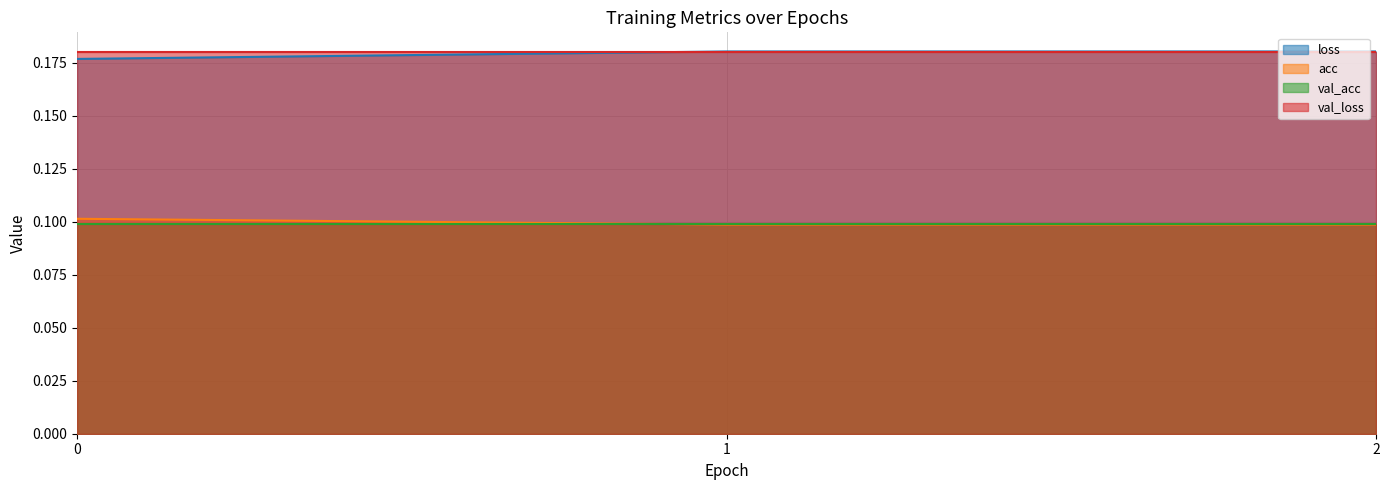

What is the sum of all acc values?

0.3